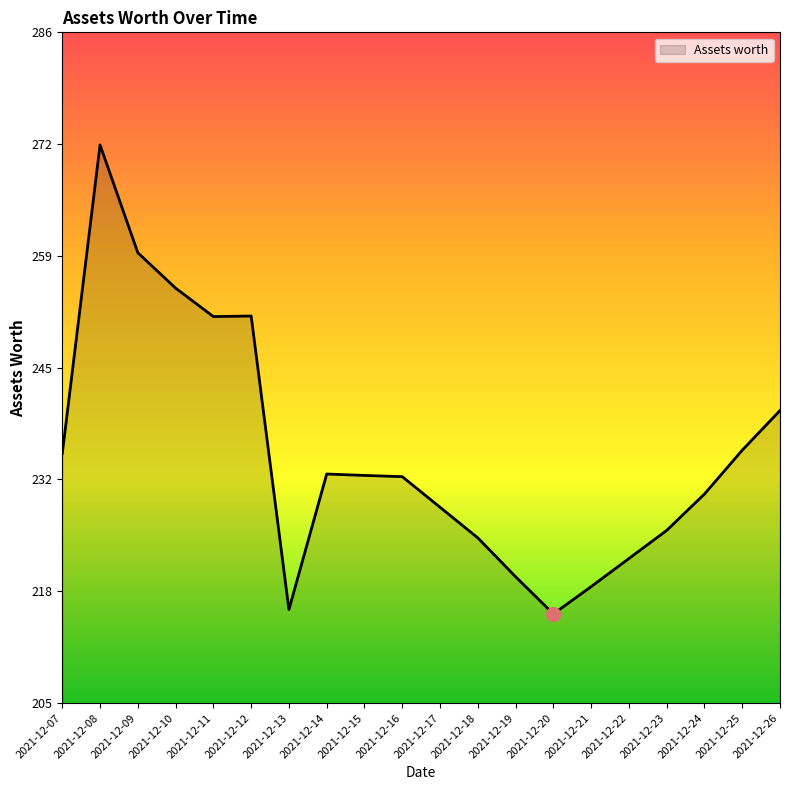

What is the maximum value shown in the chart?

272.3